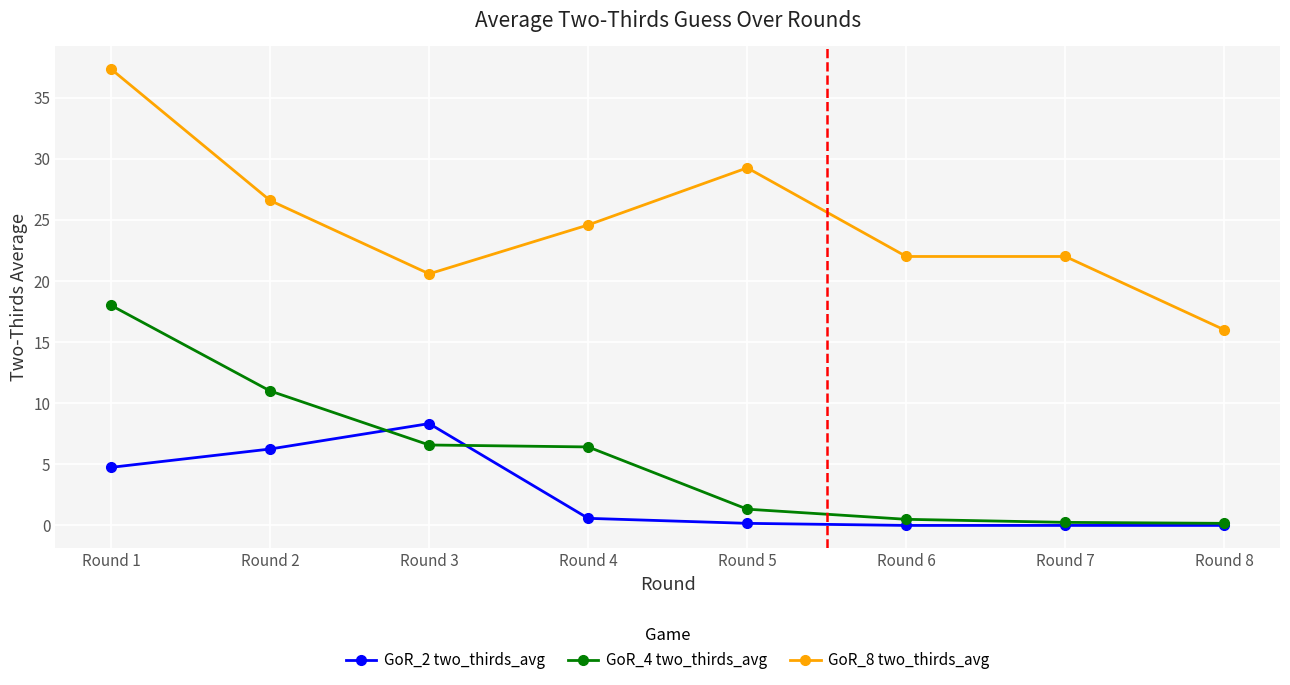

What is the value of the GoR_8 two_thirds_avg point at the 8th from the left?

16.0